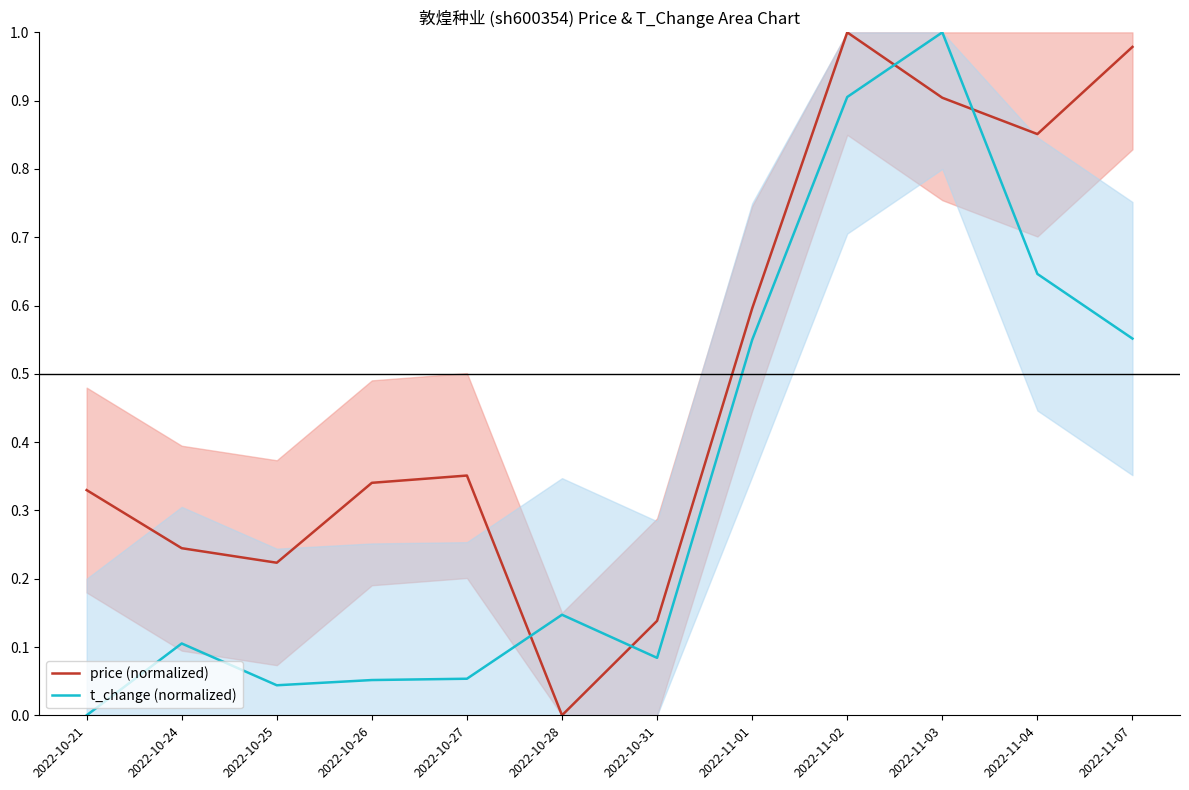

At 2022-10-21, list the series in order from largest to smallest.

price (normalized), t_change (normalized)